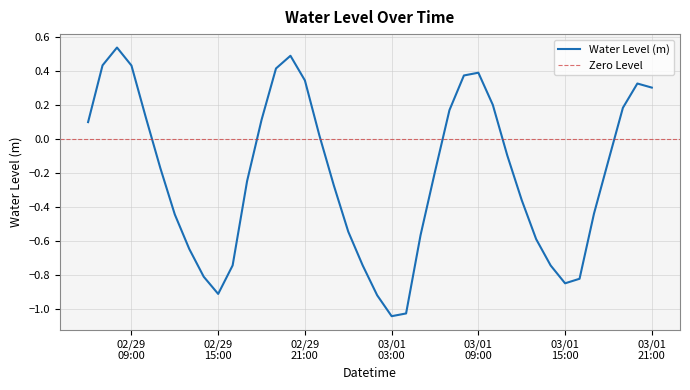

At which label does the data first exceed 0?

2024-02-29 06:00